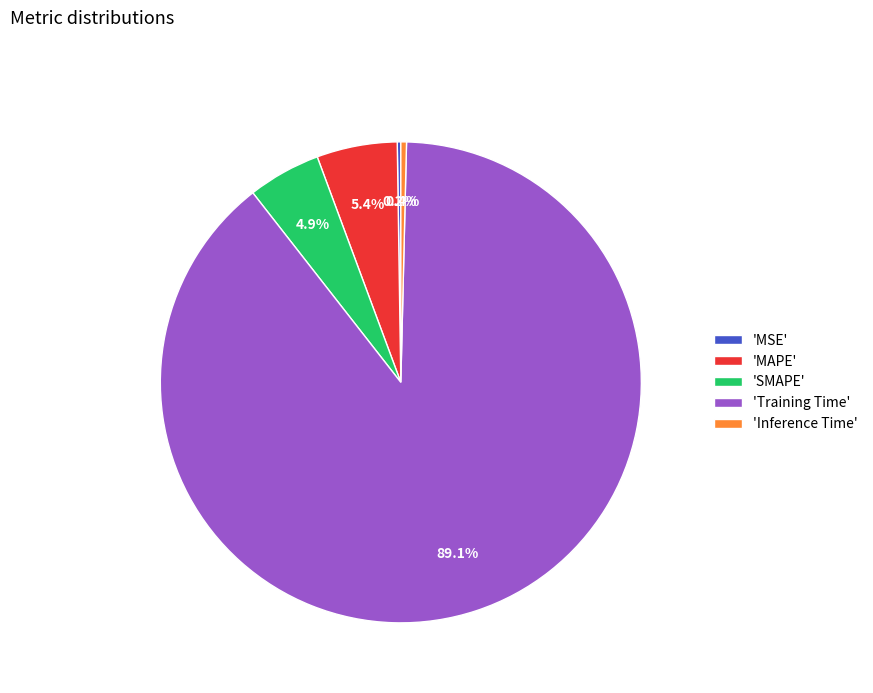

Do 'Training Time' and 'SMAPE' together represent more than half of the pie?

Yes